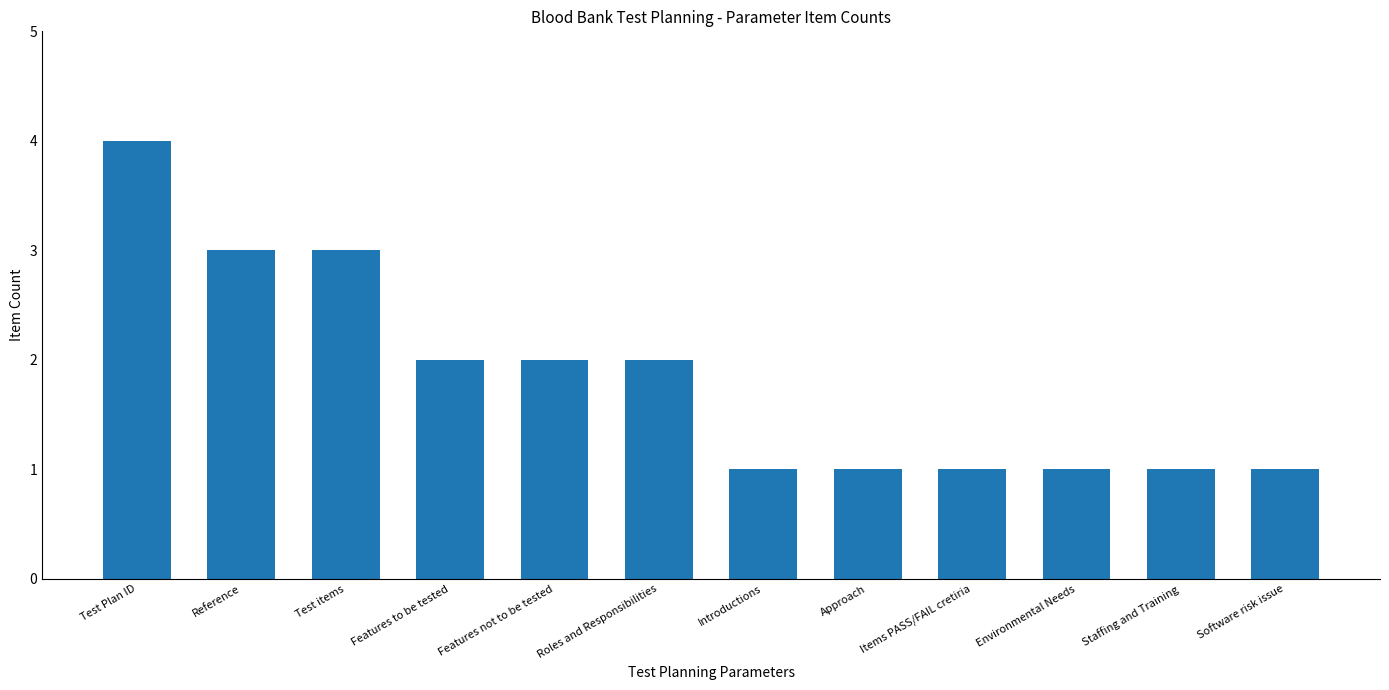

What is the label of the 6th bar from the left?

Roles and Responsibilities